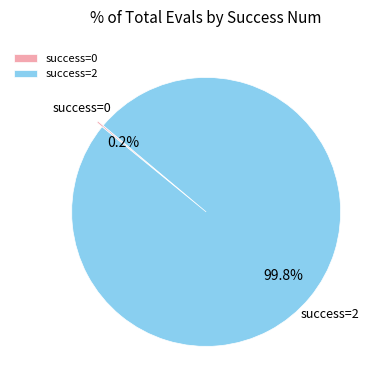

Is success=2 the majority of the pie?

Yes